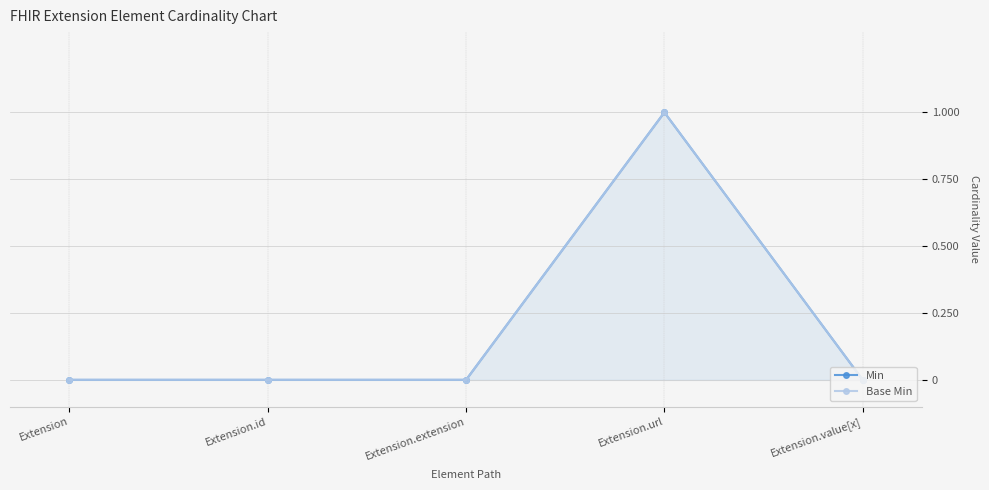

How many interior local peaks does the Base Min series have?

1